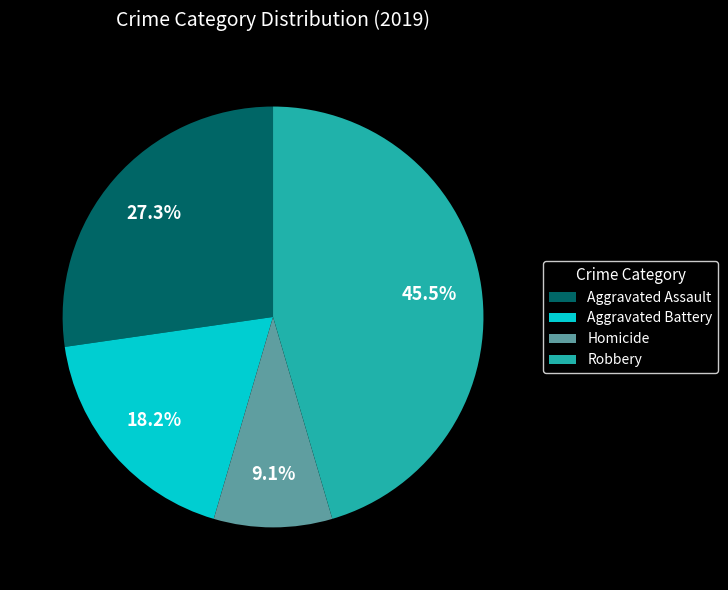

How many slices are in this pie chart?

4